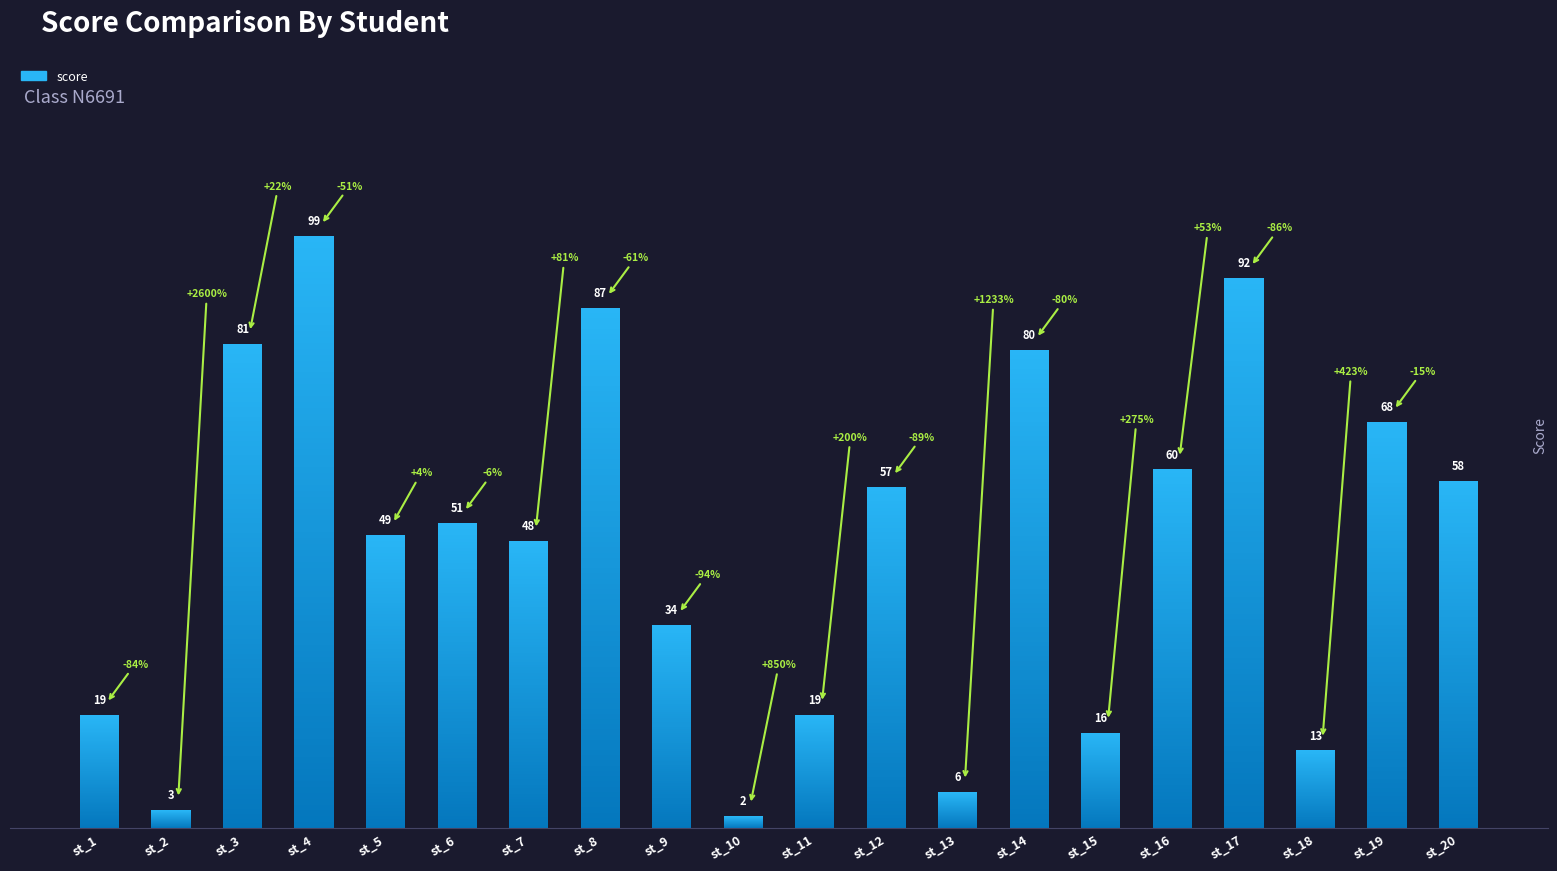

Reading right to left, transcribe all the data shown in this chart.

st_20=58	st_19=68	st_18=13	st_17=92	st_16=60	st_15=16	st_14=80	st_13=6	st_12=57	st_11=19	st_10=2	st_9=34	st_8=87	st_7=48	st_6=51	st_5=49	st_4=99	st_3=81	st_2=3	st_1=19